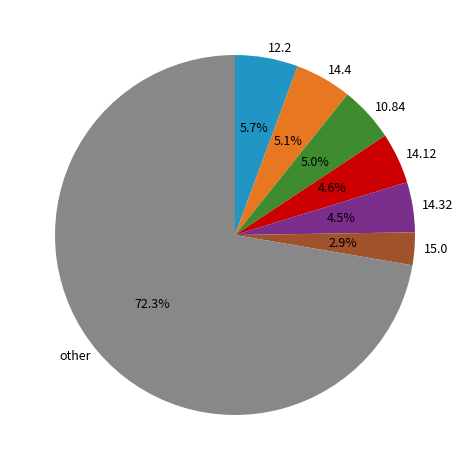

Is the sum of 10.84 and 15.0 greater than half?

No